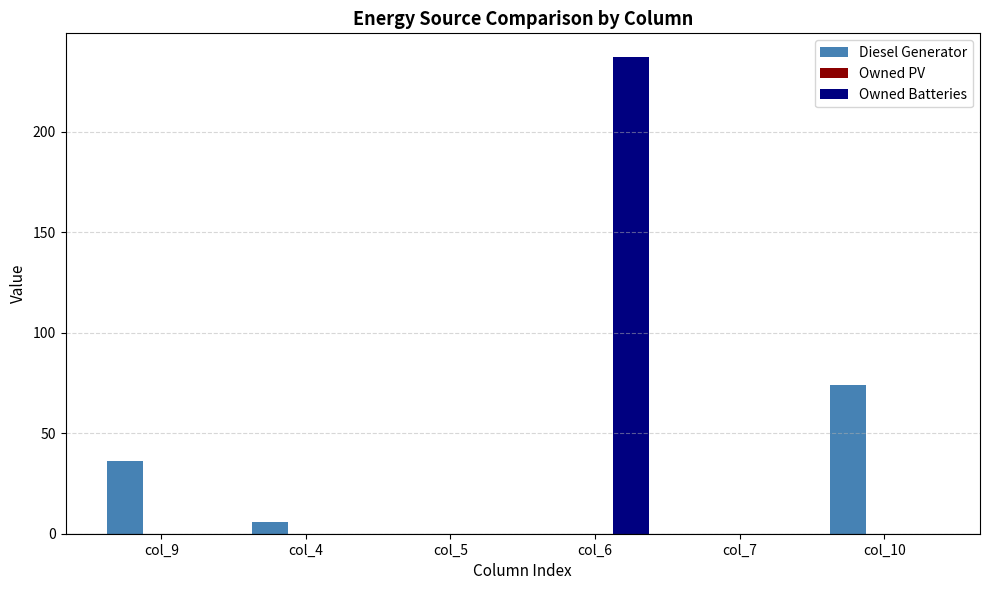

The value of Diesel Generator at col_6 is -23.0. True or false?

False